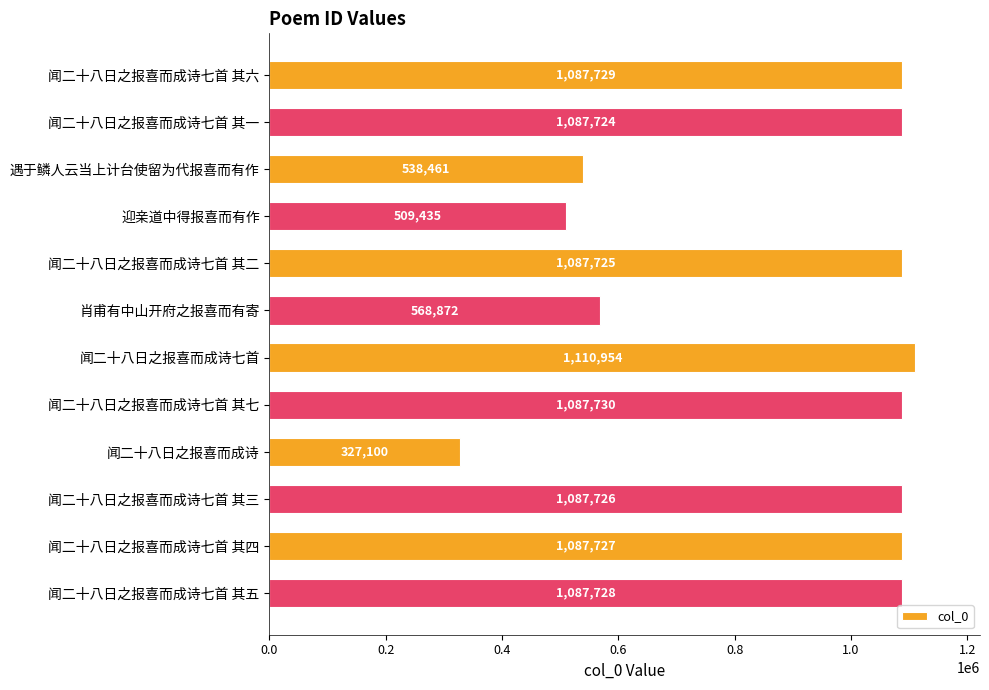

List the labels in order of value, smallest first.

闻二十八日之报喜而成诗, 迎亲道中得报喜而有作, 遇于鳞人云当上计台使留为代报喜而有作, 肖甫有中山开府之报喜而有寄, 闻二十八日之报喜而成诗七首 其一, 闻二十八日之报喜而成诗七首 其二, 闻二十八日之报喜而成诗七首 其三, 闻二十八日之报喜而成诗七首 其四, 闻二十八日之报喜而成诗七首 其五, 闻二十八日之报喜而成诗七首 其六, 闻二十八日之报喜而成诗七首 其七, 闻二十八日之报喜而成诗七首